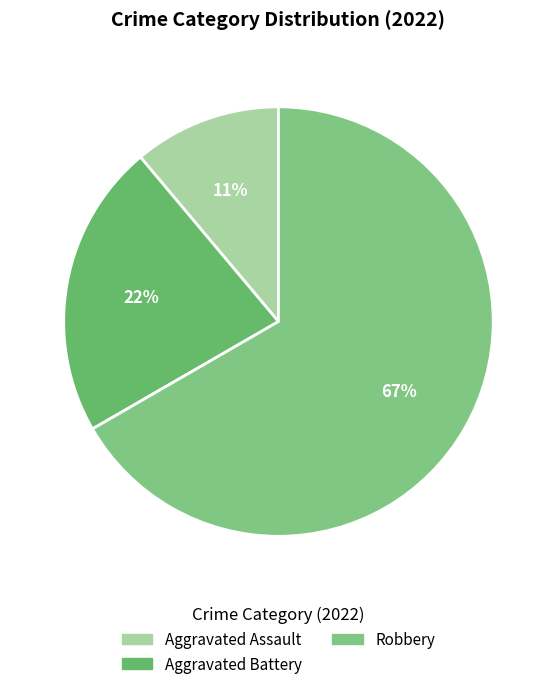

How many slices are in this pie chart?

3